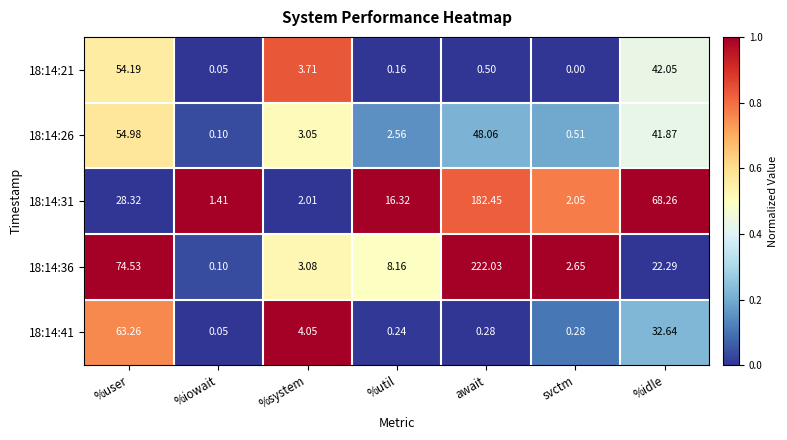

Count the number of data series in this chart.

5